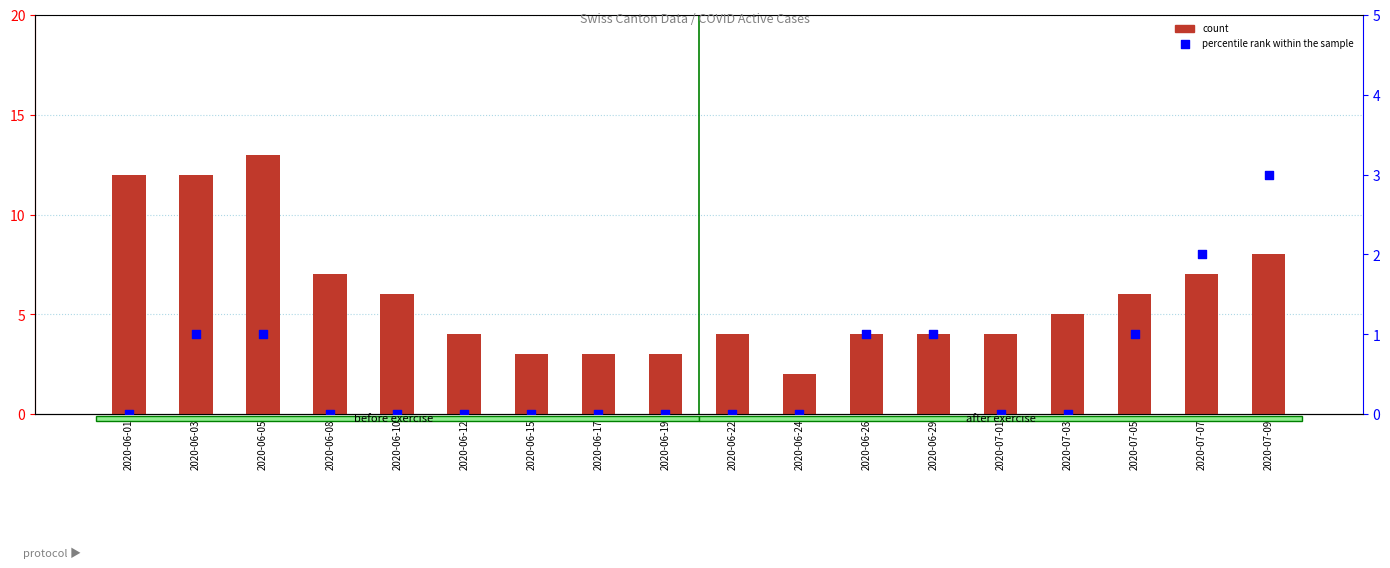

Which series reaches the minimum Y coordinate?

percentile rank within the sample